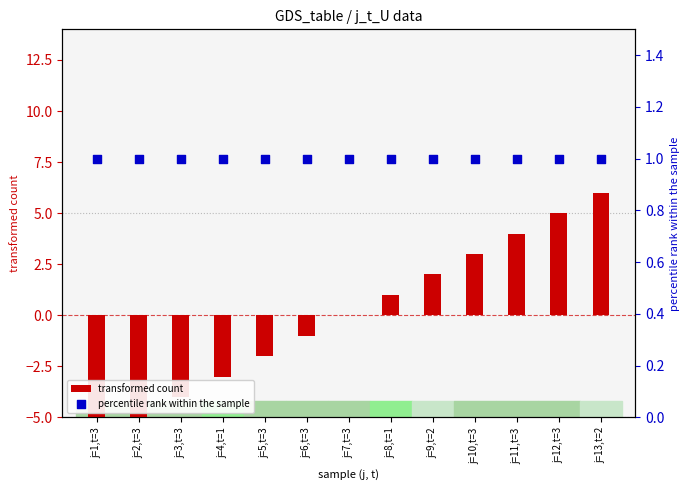

What is the total value across all series at j=7,t=3?

1